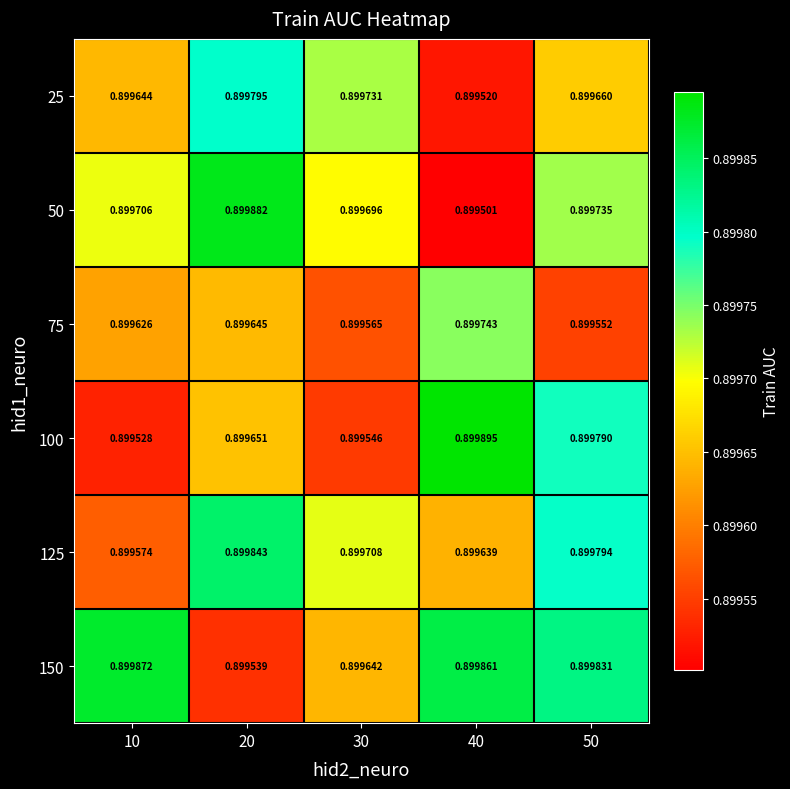

Is the value of 75 at 20 greater than the value of 25 at 10?

Yes